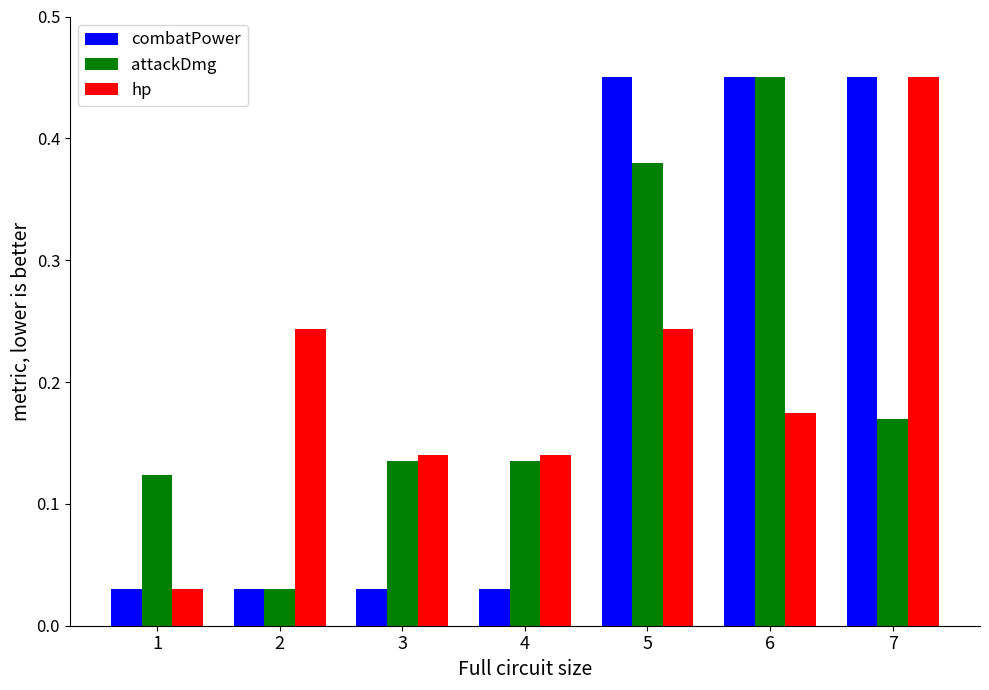

How many bars are there in each group?

3